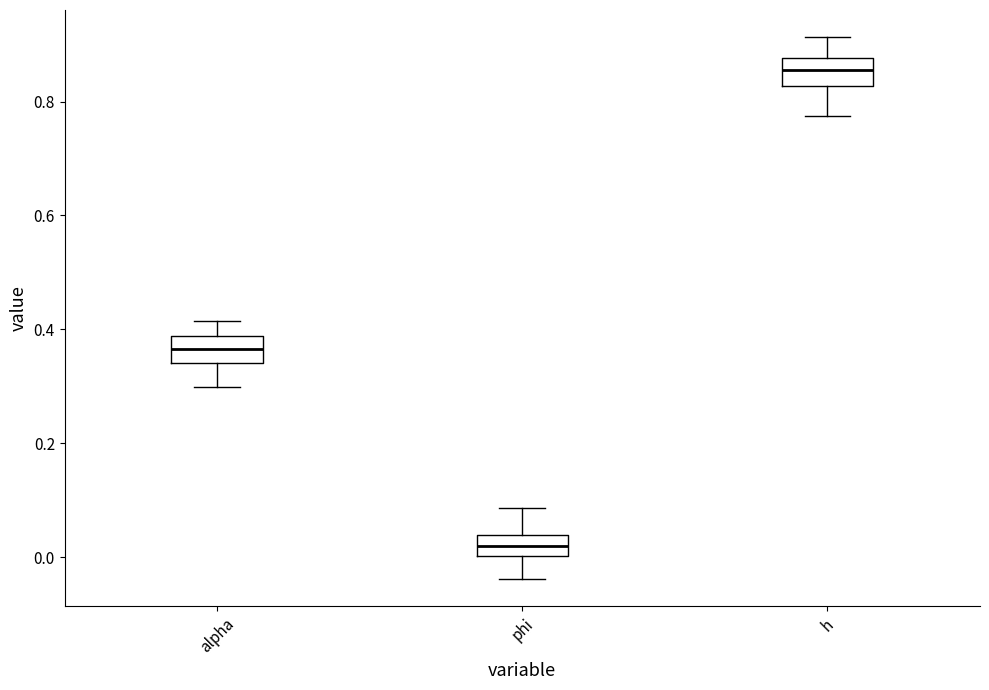

Reading left to right, transcribe this box plot: for each box, give where its median line is, the range the box spans, and where its two whiskers end, as read against the y-axis. The values are not printed on the chart, so give them approximately, as read against the axis.

alpha: median 0.36, box 0.34 to 0.38, whiskers 0.30 to 0.42
phi: median 0.02, box 0.00 to 0.04, whiskers -0.04 to 0.08
h: median 0.86, box 0.82 to 0.88, whiskers 0.78 to 0.92